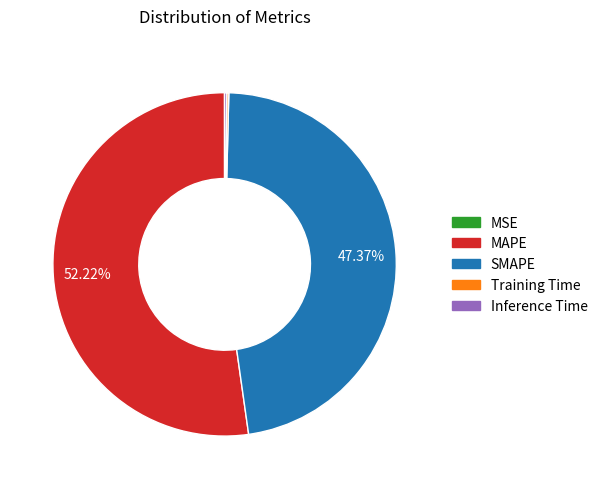

Is there a majority slice in this chart?

Yes